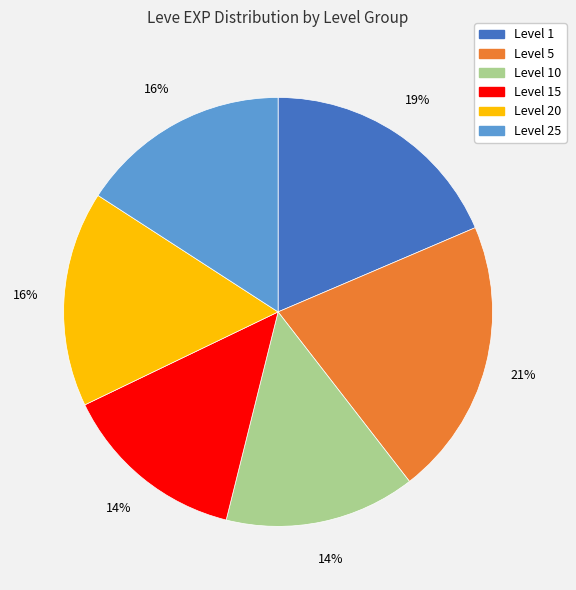

Does any single category account for the majority?

No